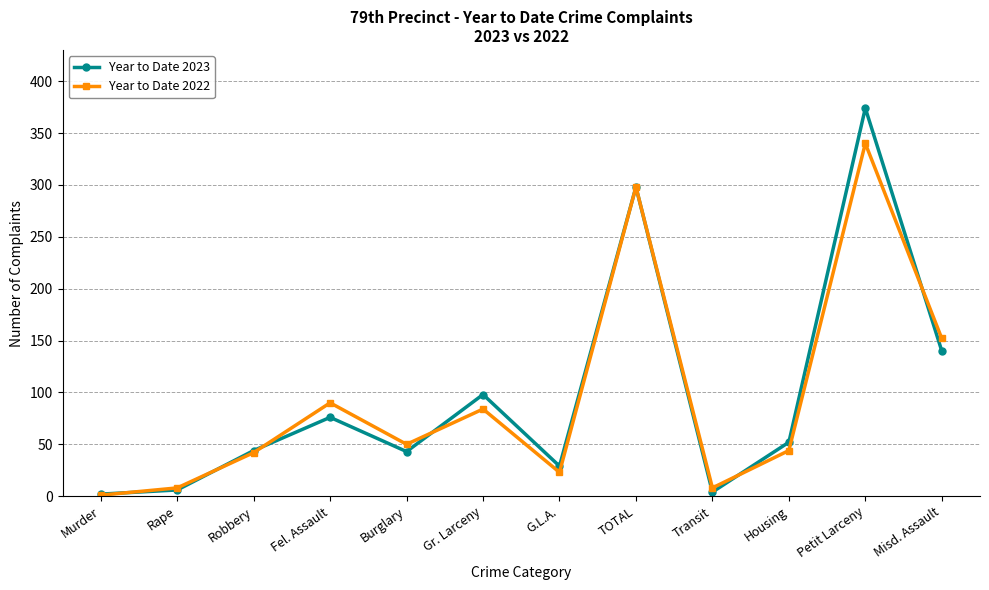

The Year to Date 2022 series shows 159 at Fel. Assault. True or false?

False